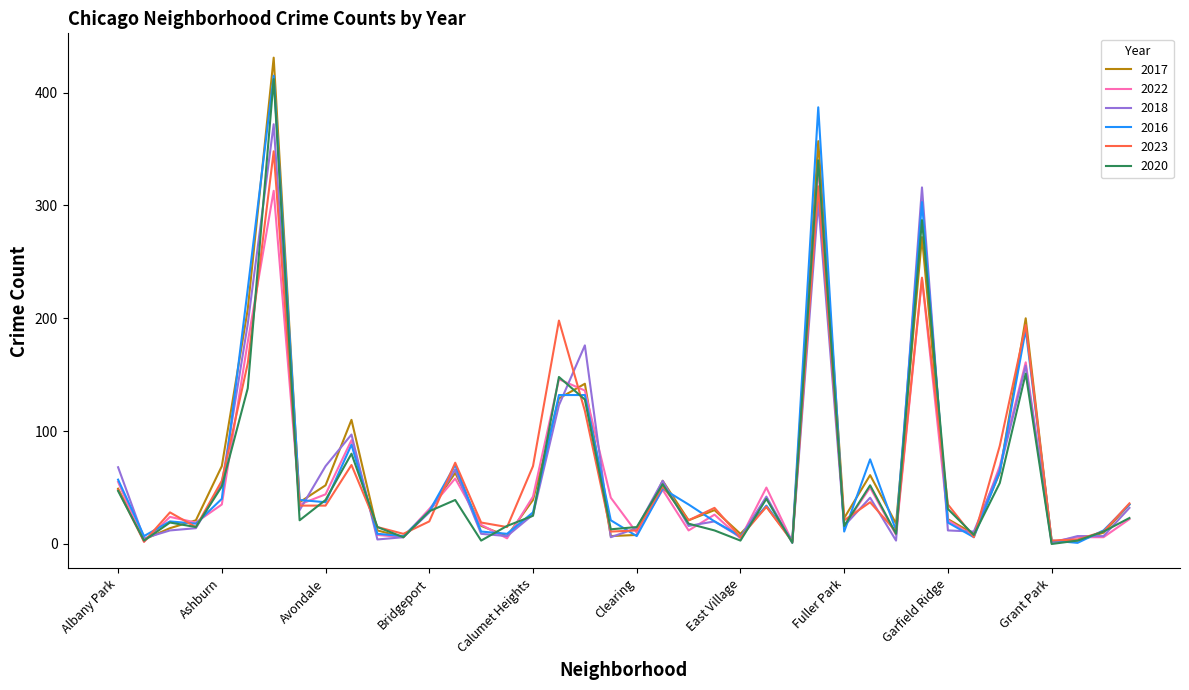

What is the maximum value for 2020?

412